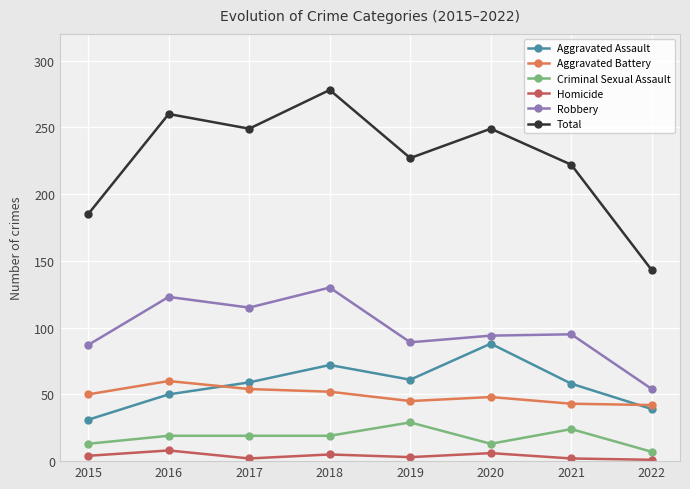

Where does the Robbery series first go above 95?

2016